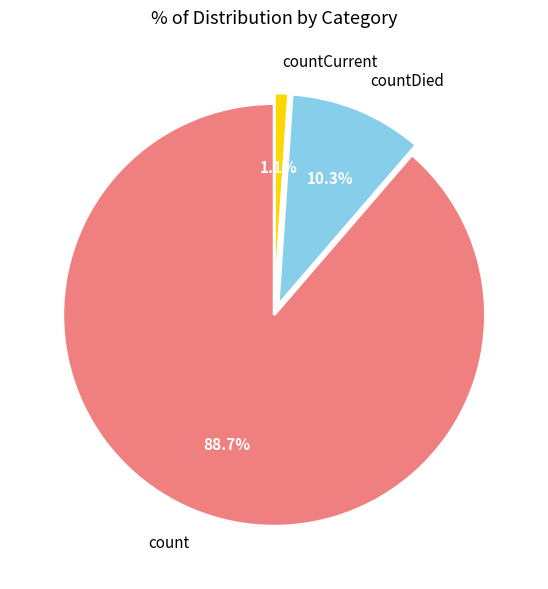

Combined, what portion of the pie is countCurrent and count?

89.7%